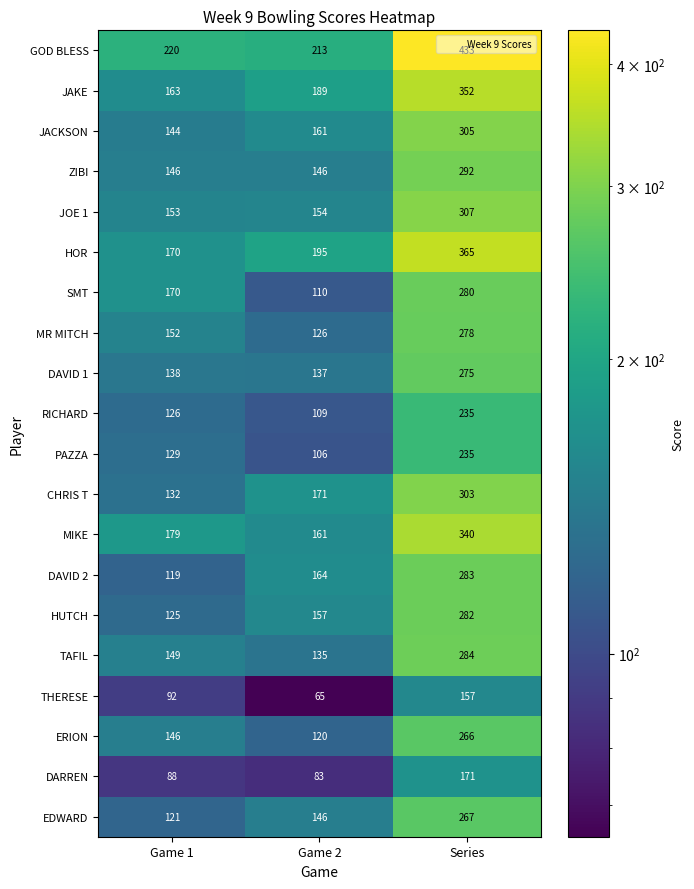

Between Game 1 and Series, which series saw the biggest shift?

GOD BLESS